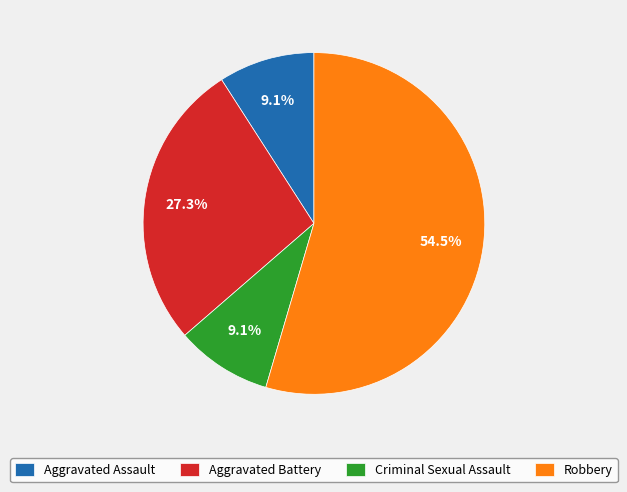

What is the largest slice in the pie chart?

Robbery